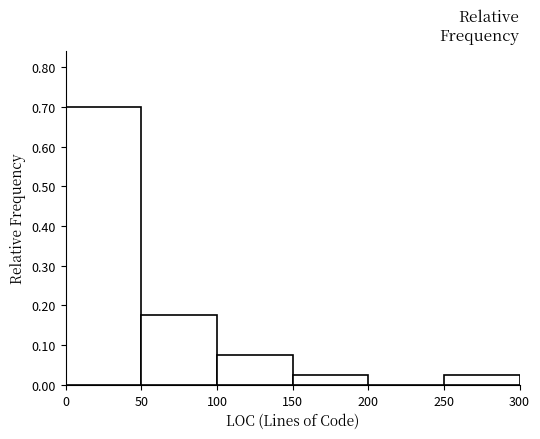

Reading left to right, list every bar in this chart as the range it spans on the x-axis followed by its height. The values are not printed on the chart, so give them approximately, as read against the axis.

0 to 50: 0.70
50 to 100: 0.18
100 to 150: 0.08
150 to 200: 0.03
200 to 250: 0
250 to 300: 0.03